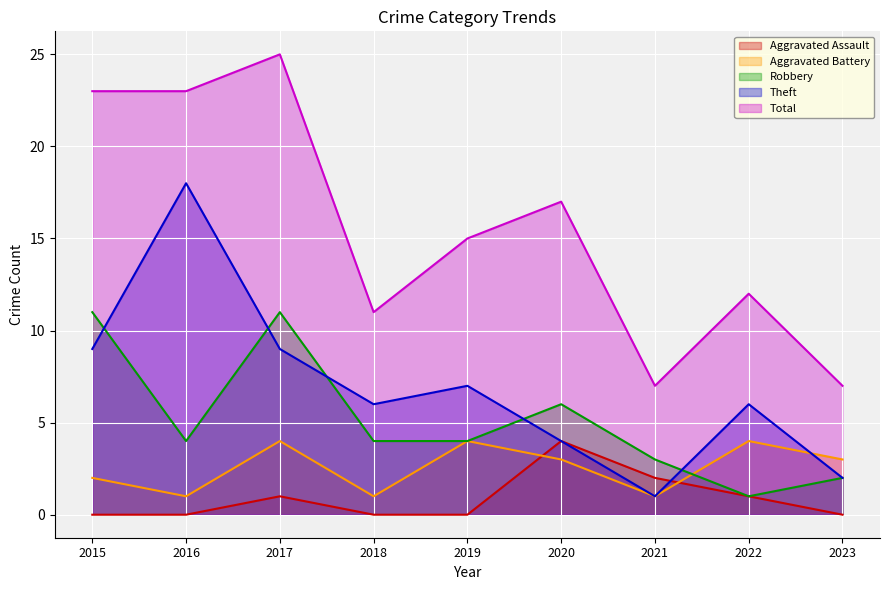

True or false: Robbery and Aggravated Assault intersect in this chart.

False